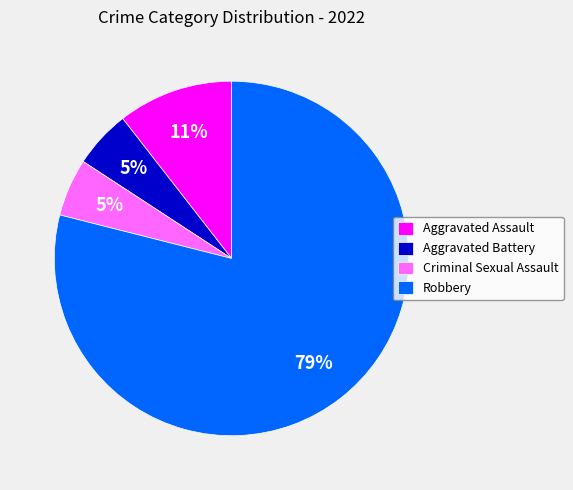

Combined, do Aggravated Battery and Aggravated Assault account for over 50%?

No